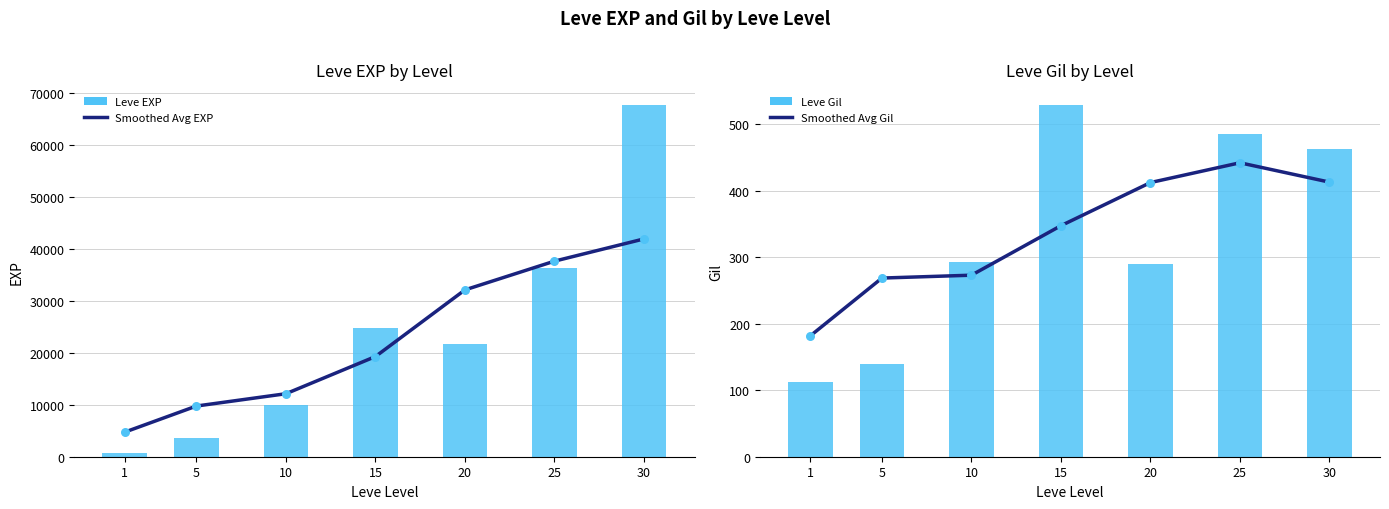

At which category is the sum across all series the highest?

30